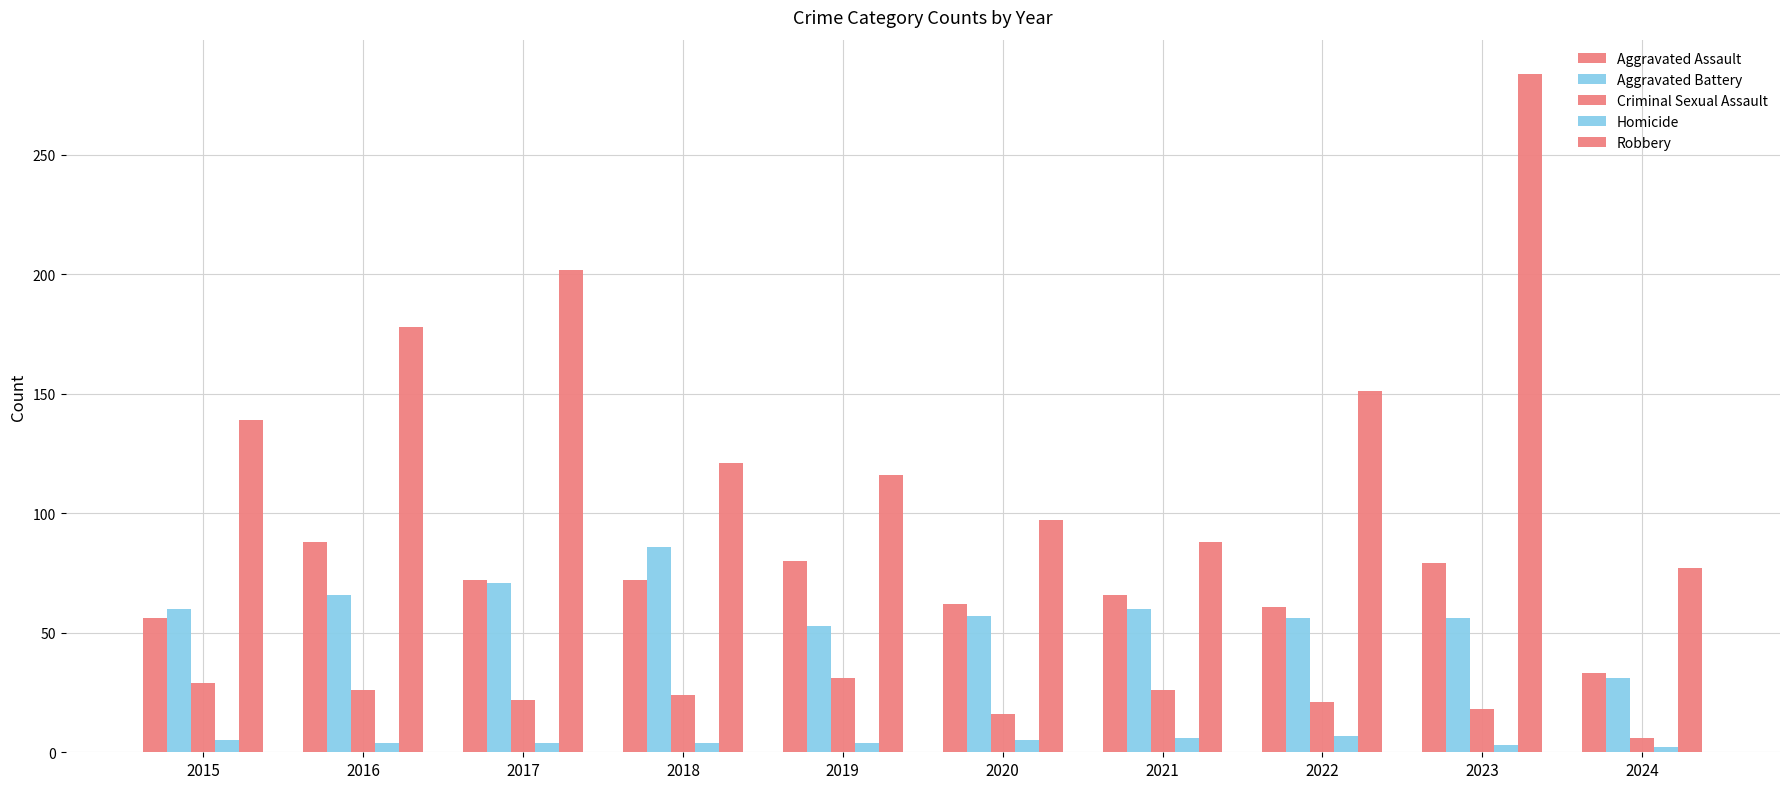

True or false: Homicide has a value of 6 at 2021.

True